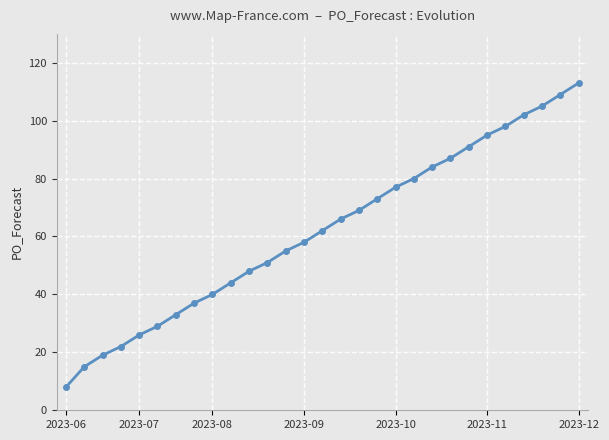

What is the smallest value displayed?

8